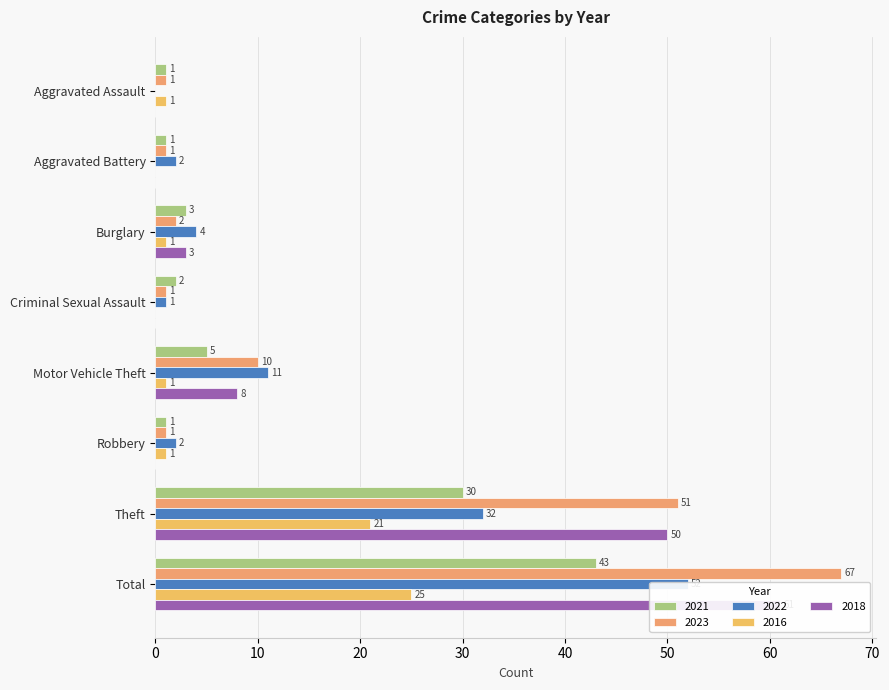

How many bars are there in each group?

5